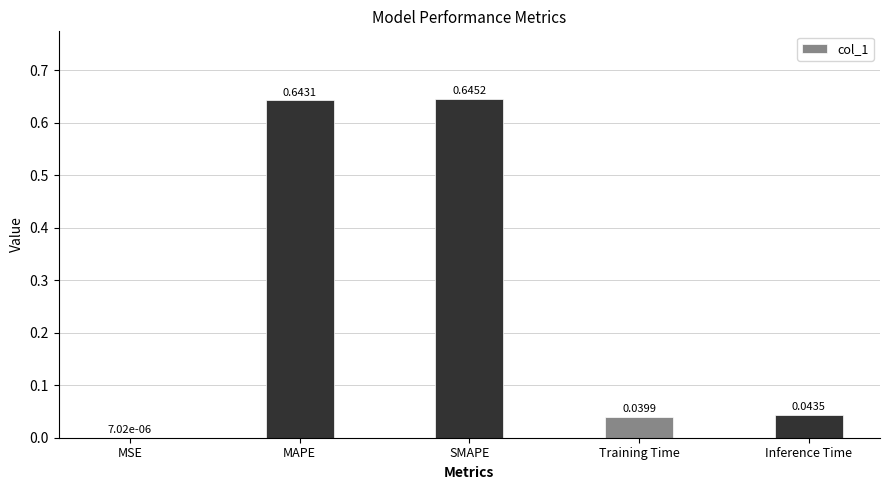

At which label is the value closest to 0?

MSE